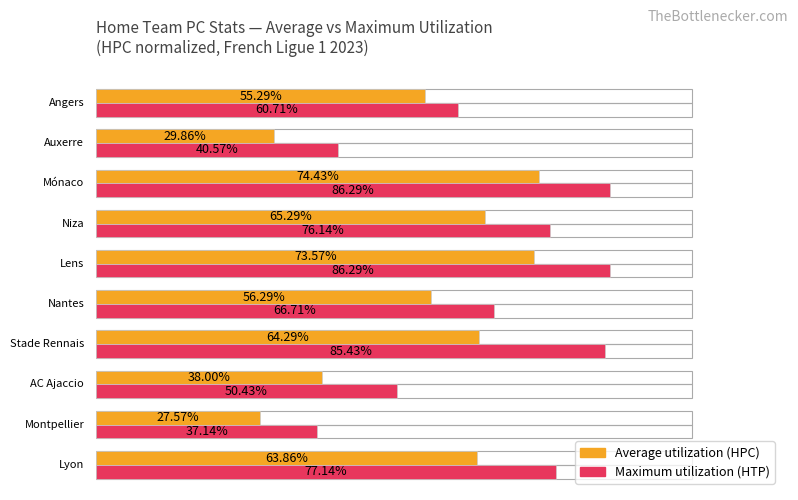

What is the average value of the Maximum utilization series?

66.7